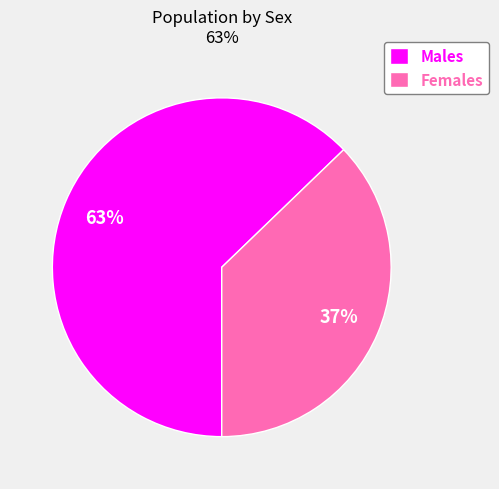

Rank the categories by value from highest to lowest.

Males, Females